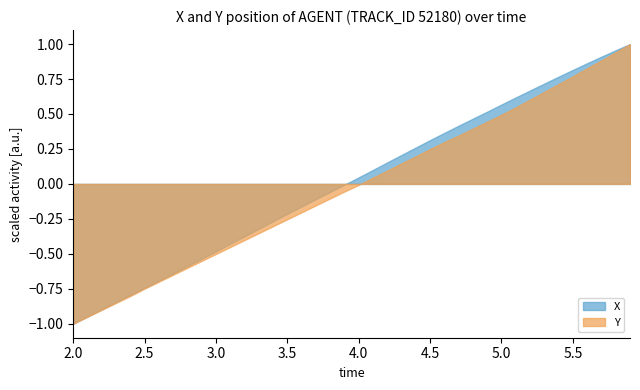

True or false: Y and X intersect in this chart.

False